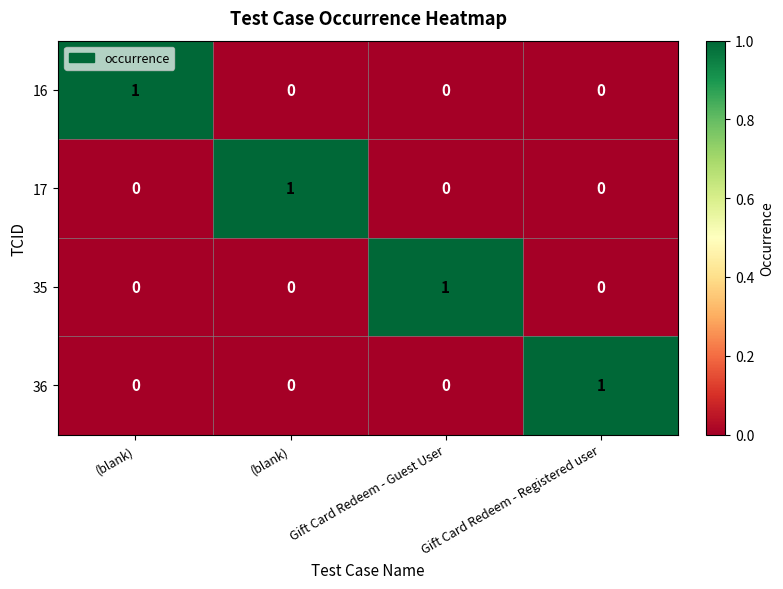

At which category is the sum across all series the highest?

(blank)